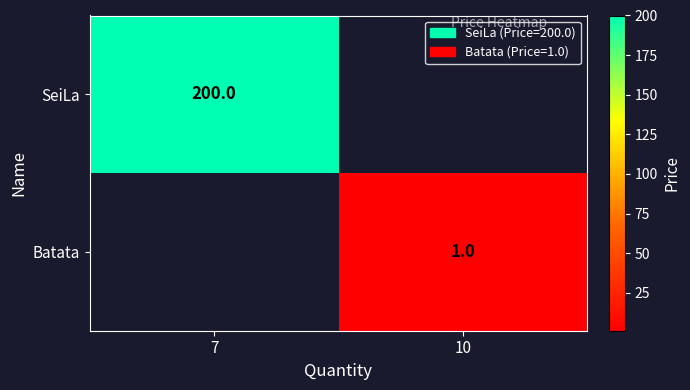

The value of Batata at 10 is 1. True or false?

True